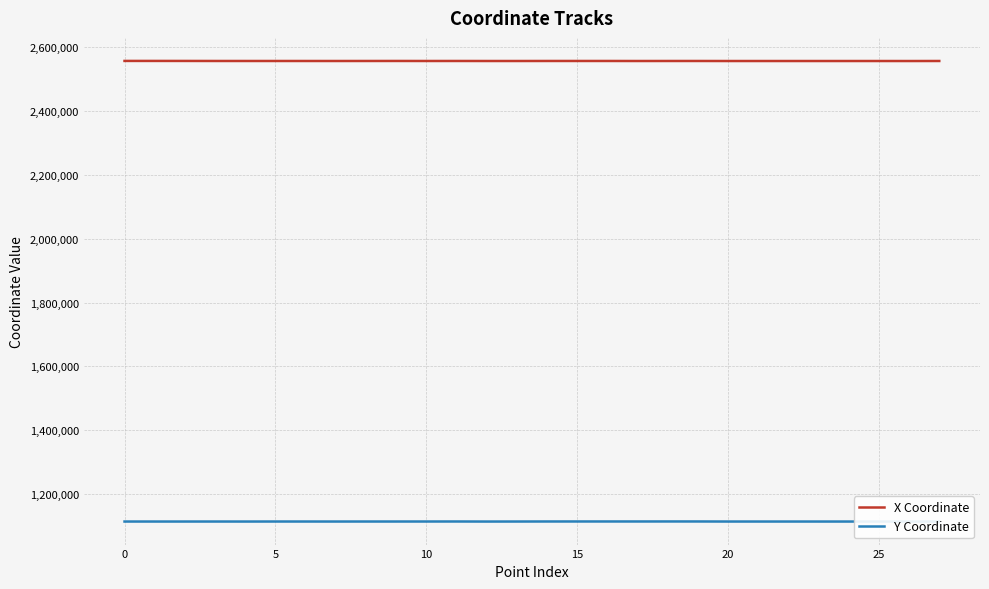

What is the smallest value displayed?

1114212.1